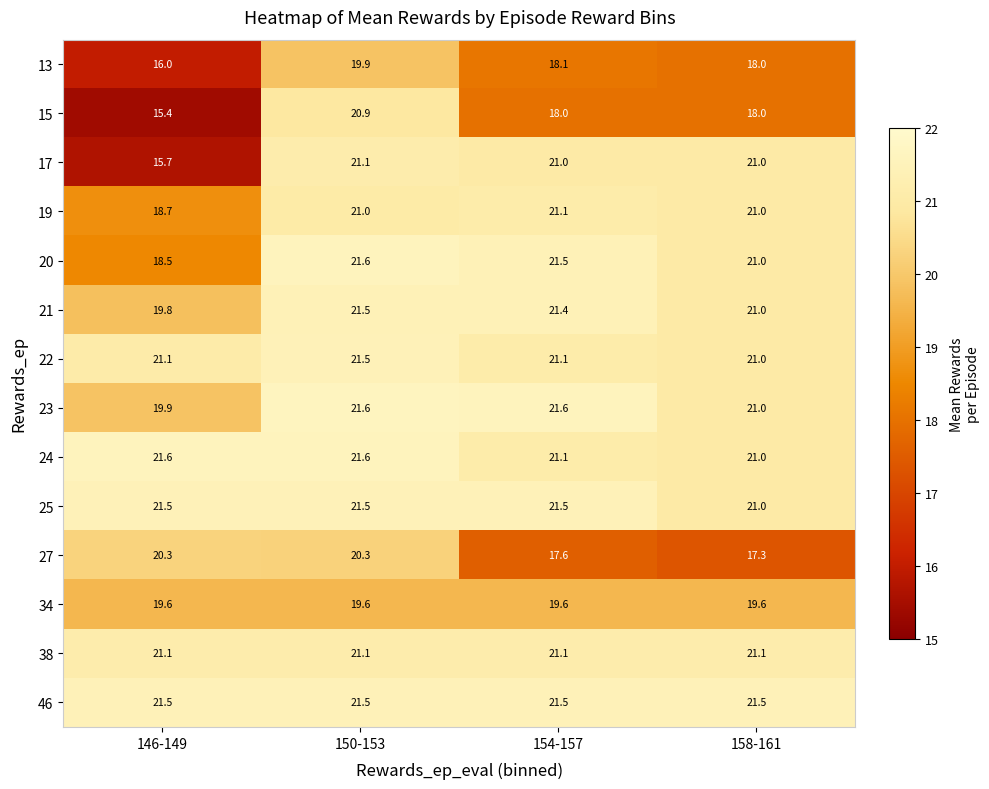

The value of 19 at 158-161 is 21.0. True or false?

True